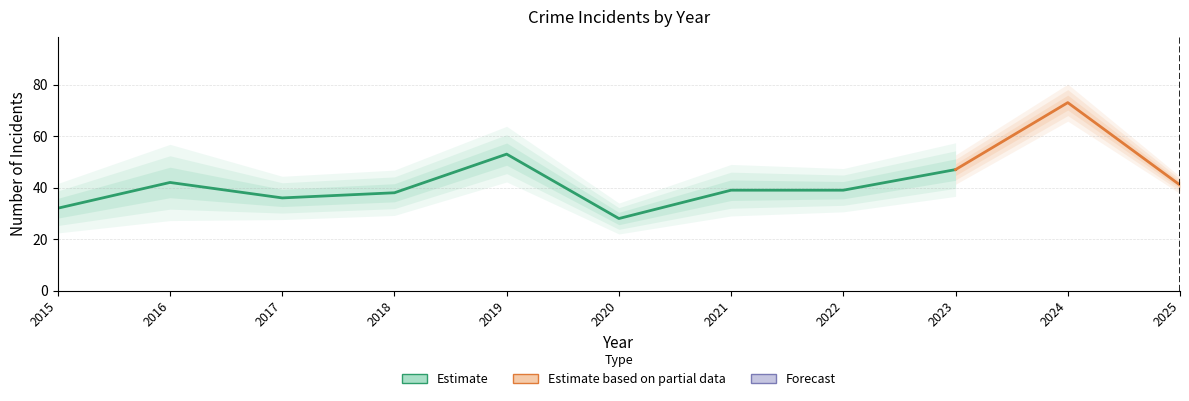

Reading left to right, what are all the values shown in this chart?

Aggravated Assault: 5	3	7	5	5	4	6	4	7	7	4
Aggravated Battery: 3	2	8	9	19	9	8	13	12	17	7
Robbery: 24	37	21	22	27	15	25	21	26	49	29
Total: 32	42	36	38	53	28	39	39	47	73	41